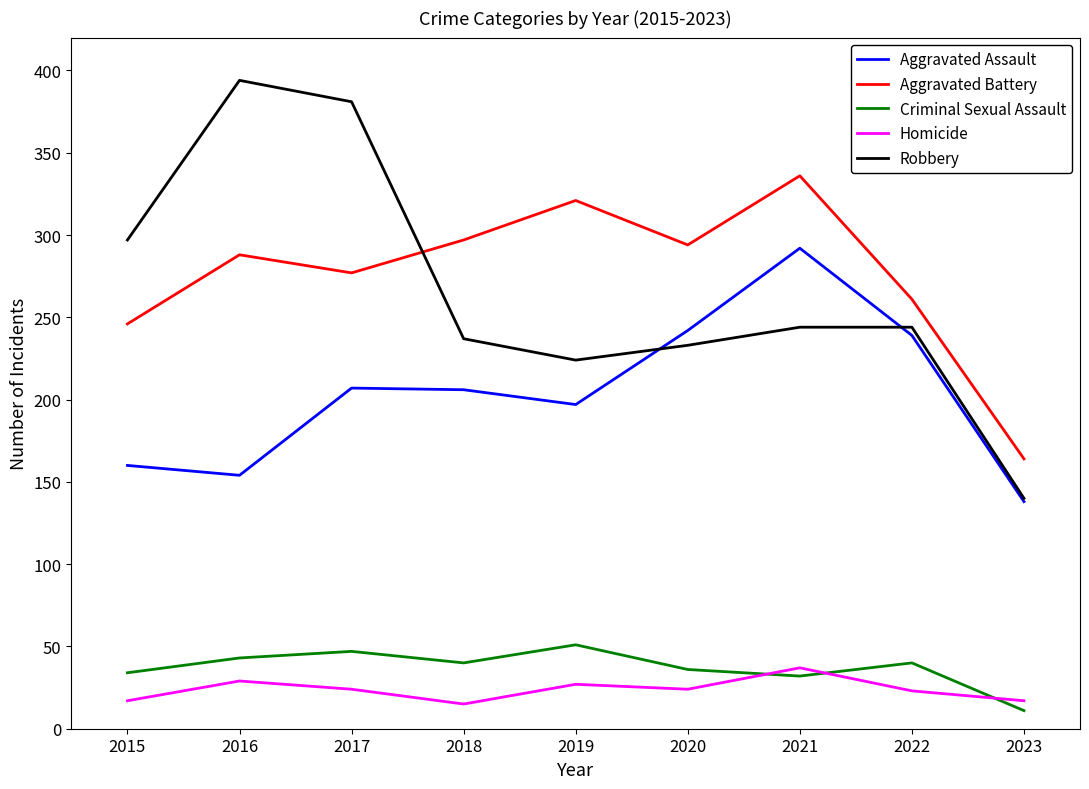

Is it true that Homicide equals 15 at 2018?

True